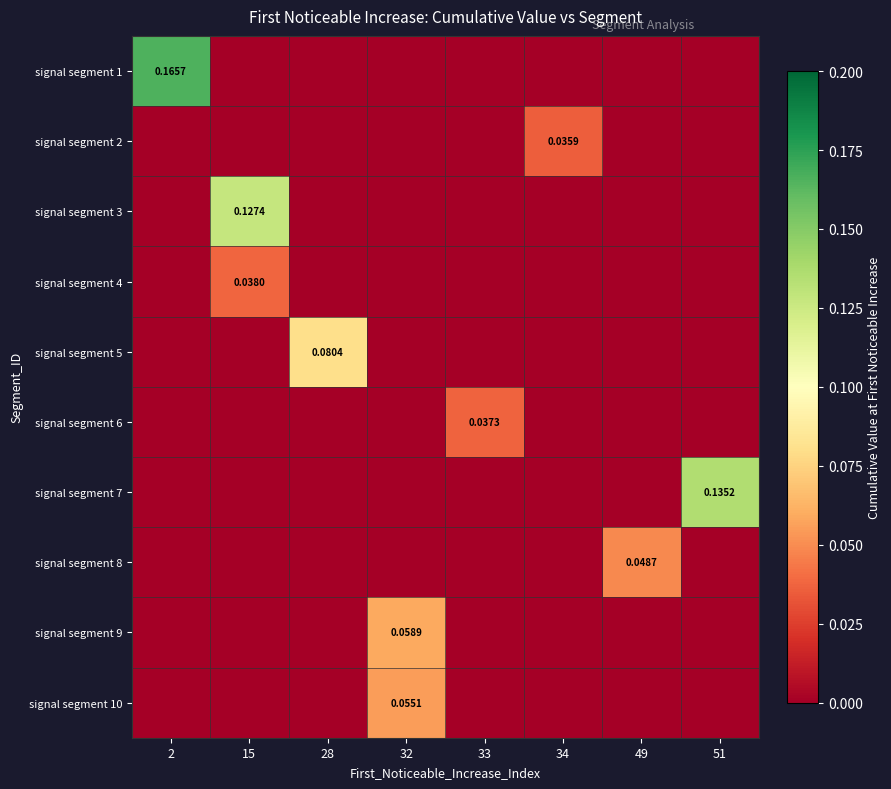

The signal segment 5 series shows 0.0 at 15. True or false?

False